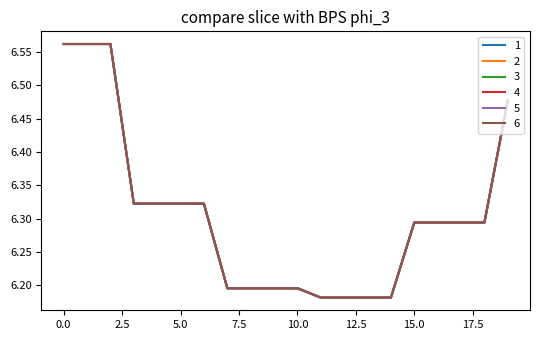

What is the greatest value displayed?

6.6